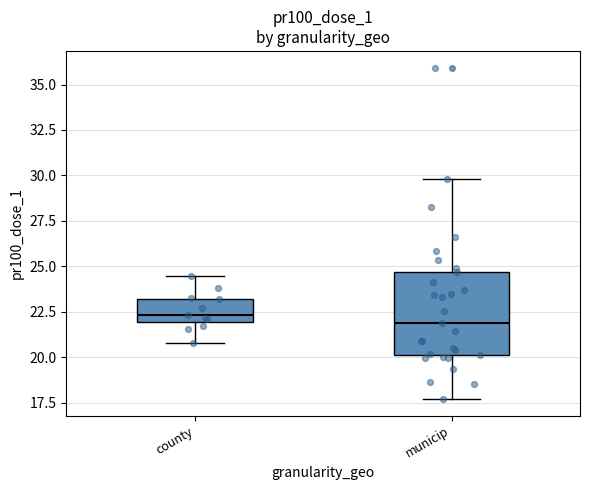

Reading left to right, read every box against the y-axis: the position of its median line, the range the box covers, and the ends of its whiskers. The values are not printed on the chart, so give them approximately, as read against the axis.

county: median 22.5, box 22.0 to 23.0, whiskers 21.0 to 24.5
municip: median 22.0, box 20.0 to 24.5, whiskers 17.5 to 30.0